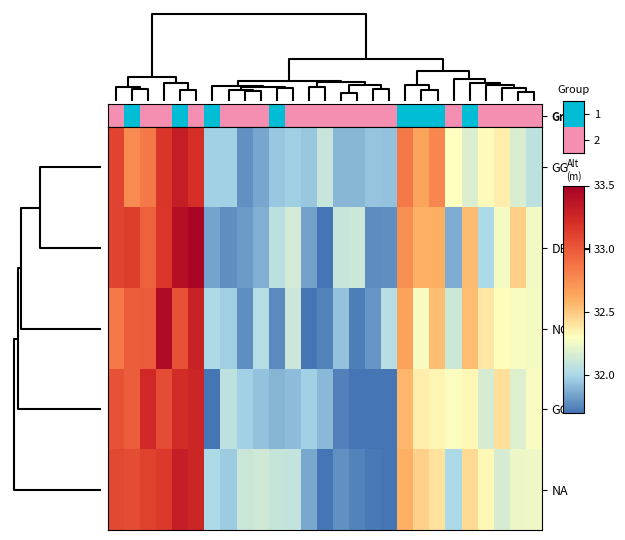

Reading left to right, list all the values displayed in this chart.

row_0: 26=33.1	4=32.8	10=32.8	11=33.2	1=33.3	14=33.2	7=32.0	21=32.0	17=31.8	20=31.8	6=31.9	15=32.0	19=32.0	23=32.1	13=31.9	16=31.9	8=31.9	18=31.9	3=32.8	0=32.6	5=32.8	25=32.3	2=32.2	24=32.3	9=32.4	12=32.2	22=32.1
row_1: 26=33.1	4=33.1	10=33.0	11=33.2	1=33.4	14=33.5	7=31.8	21=31.8	17=31.8	20=31.9	6=32.1	15=32.1	19=31.8	23=31.6	13=32.1	16=32.1	8=31.8	18=31.8	3=32.7	0=32.6	5=32.6	25=31.9	2=32.5	24=32.0	9=32.3	12=32.5	22=32.3
row_2: 26=32.8	4=33.0	10=33.0	11=33.4	1=33.0	14=33.3	7=32.0	21=32.0	17=31.8	20=32.0	6=31.8	15=32.1	19=31.6	23=31.7	13=31.9	16=31.7	8=31.8	18=32.1	3=32.7	0=32.3	5=32.5	25=32.1	2=32.5	24=32.4	9=32.3	12=32.3	22=32.3
row_3: 26=33.0	4=33.0	10=33.2	11=33.1	1=33.2	14=33.3	7=31.7	21=32.1	17=32.0	20=31.9	6=31.9	15=31.9	19=32.0	23=31.9	13=31.7	16=31.7	8=31.7	18=31.6	3=32.6	0=32.4	5=32.3	25=32.3	2=32.3	24=32.2	9=32.4	12=32.2	22=32.3
row_4: 26=33.1	4=33.1	10=33.1	11=33.1	1=33.3	14=33.3	7=32.0	21=32.0	17=32.1	20=32.1	6=32.1	15=32.1	19=31.9	23=31.7	13=31.8	16=31.7	8=31.7	18=31.5	3=32.6	0=32.5	5=32.4	25=32.0	2=32.4	24=32.3	9=32.2	12=32.2	22=32.2